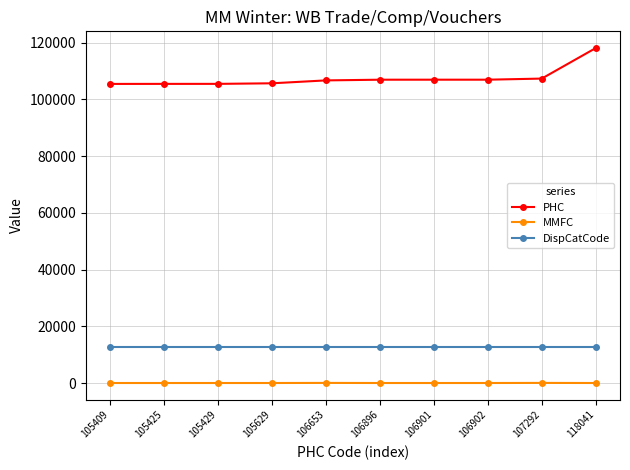

Which category has the highest value across all series?

118041